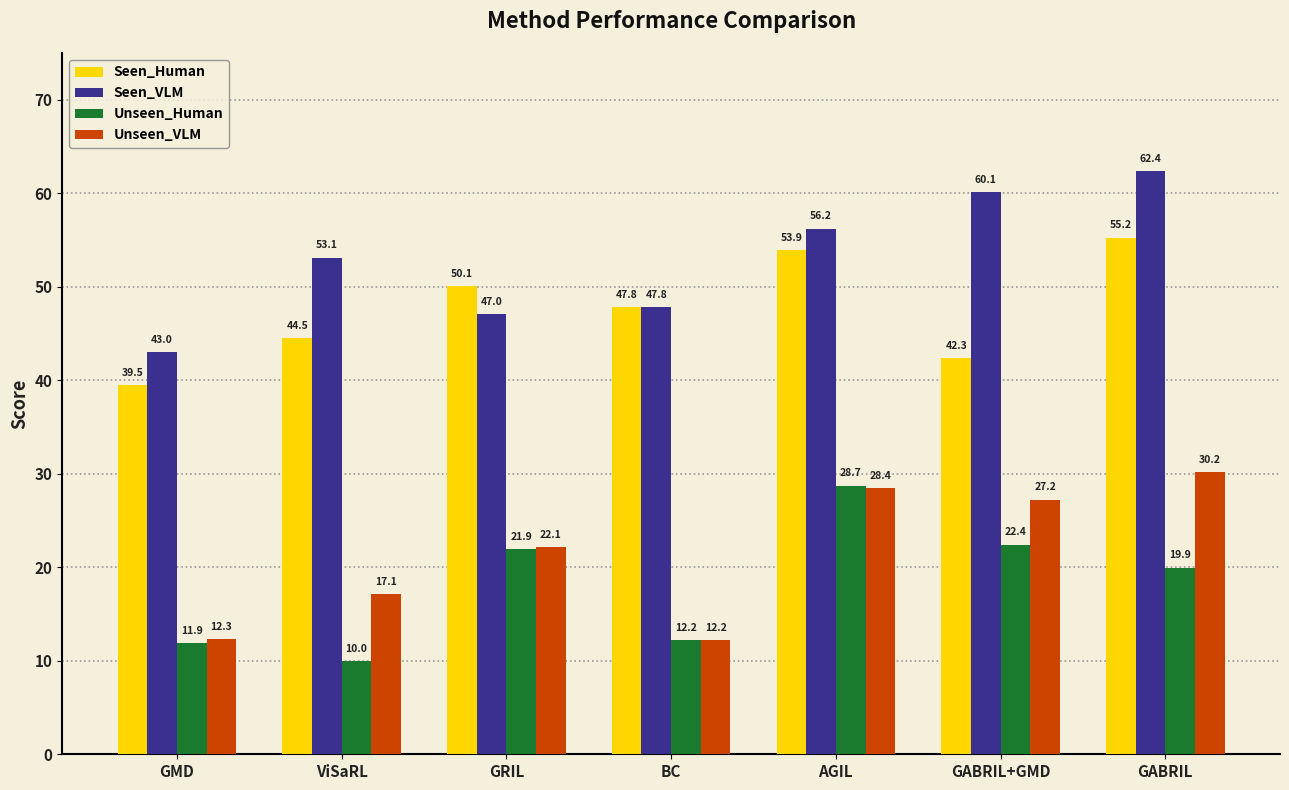

What is the value of the Unseen_VLM bar at the 6th from the left?

27.2